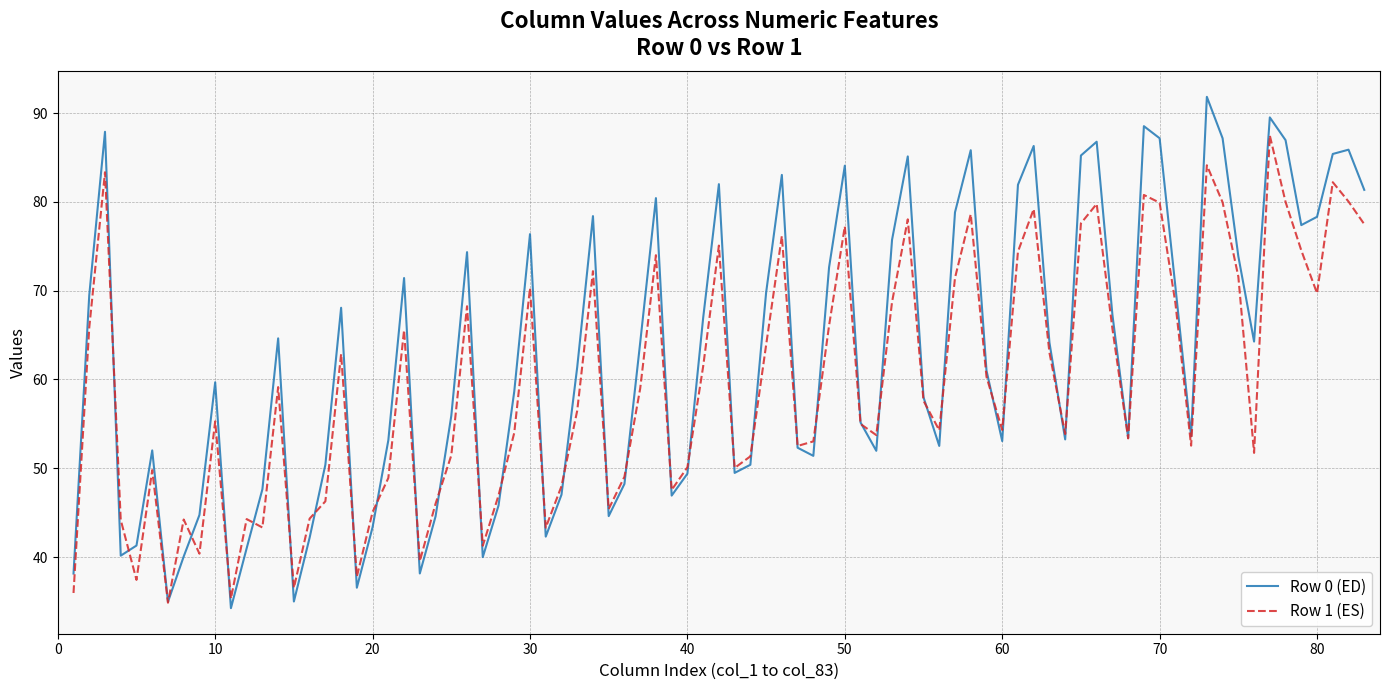

Count the number of data series in this chart.

2